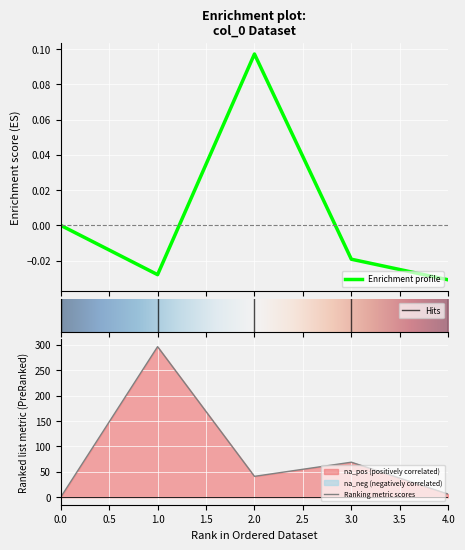

Is the value of col_1 at 2 greater than the value of col_2 at 4?

Yes